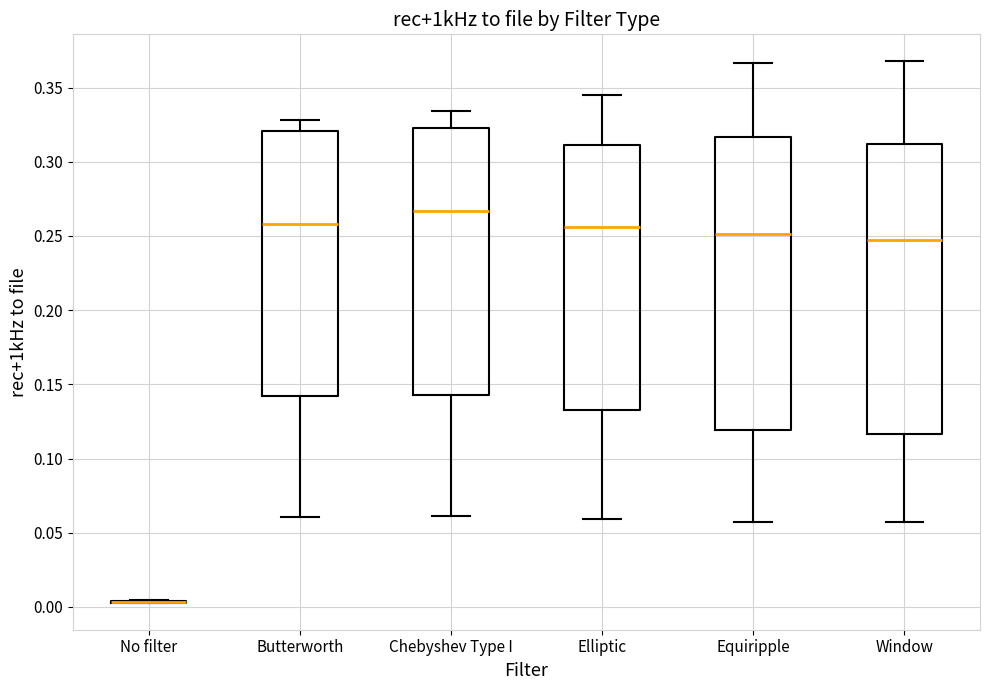

Reading left to right, transcribe this box plot: for each box, give where its median line is, the range the box spans, and where its two whiskers end, as read against the y-axis. The values are not printed on the chart, so give them approximately, as read against the axis.

No filter: box collapsed to a line at 0.005, whiskers 0.005 to 0.005
Butterworth: median 0.260, box 0.140 to 0.320, whiskers 0.060 to 0.330
Chebyshev Type I: median 0.265, box 0.145 to 0.320, whiskers 0.060 to 0.335
Elliptic: median 0.255, box 0.135 to 0.310, whiskers 0.060 to 0.345
Equiripple: median 0.250, box 0.120 to 0.315, whiskers 0.055 to 0.365
Window: median 0.245, box 0.115 to 0.310, whiskers 0.055 to 0.370